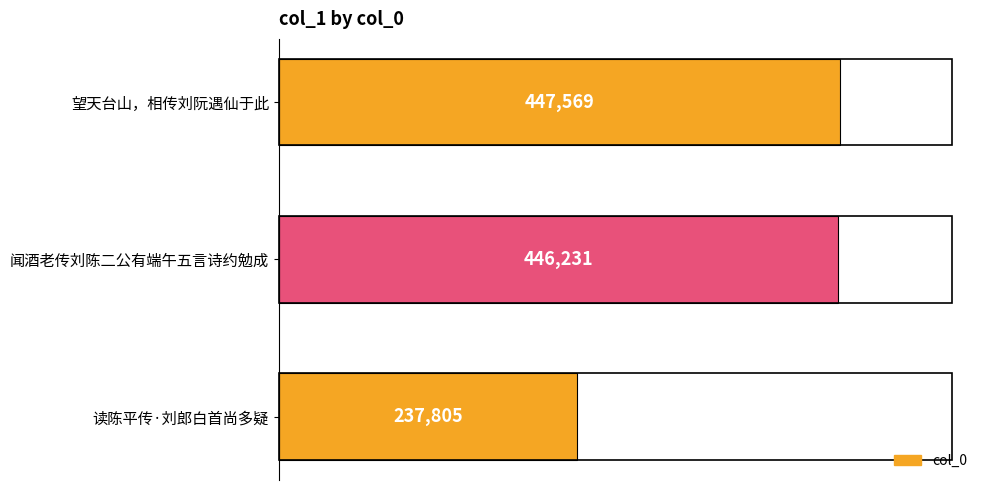

What is the sum of all values?

1131605